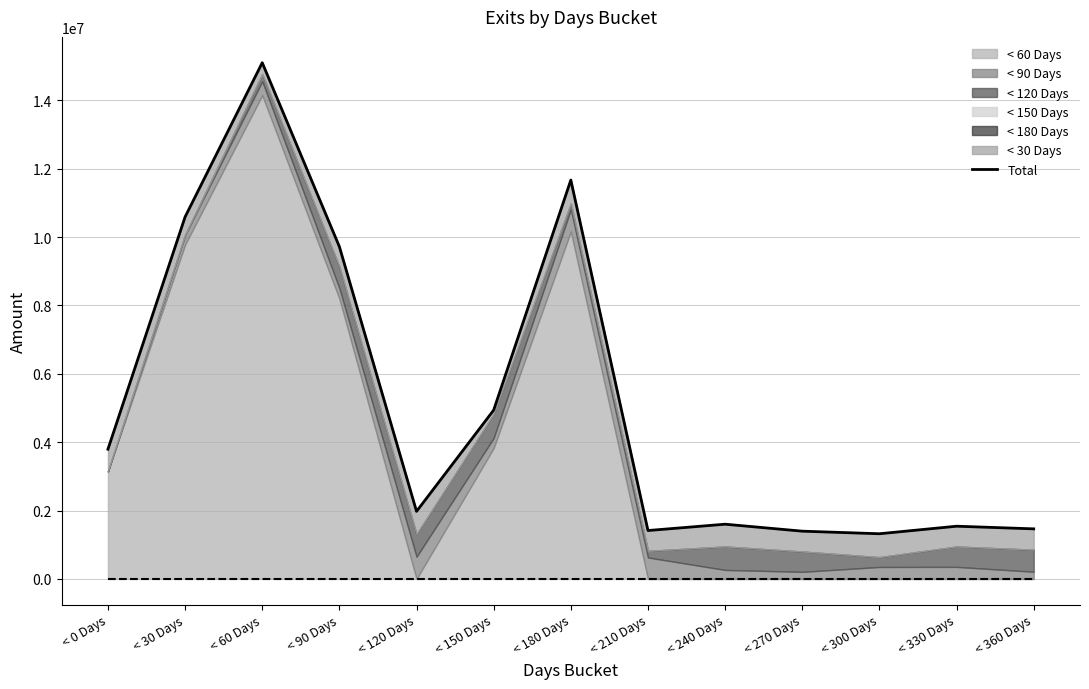

What is the greatest value displayed?

15099996.2